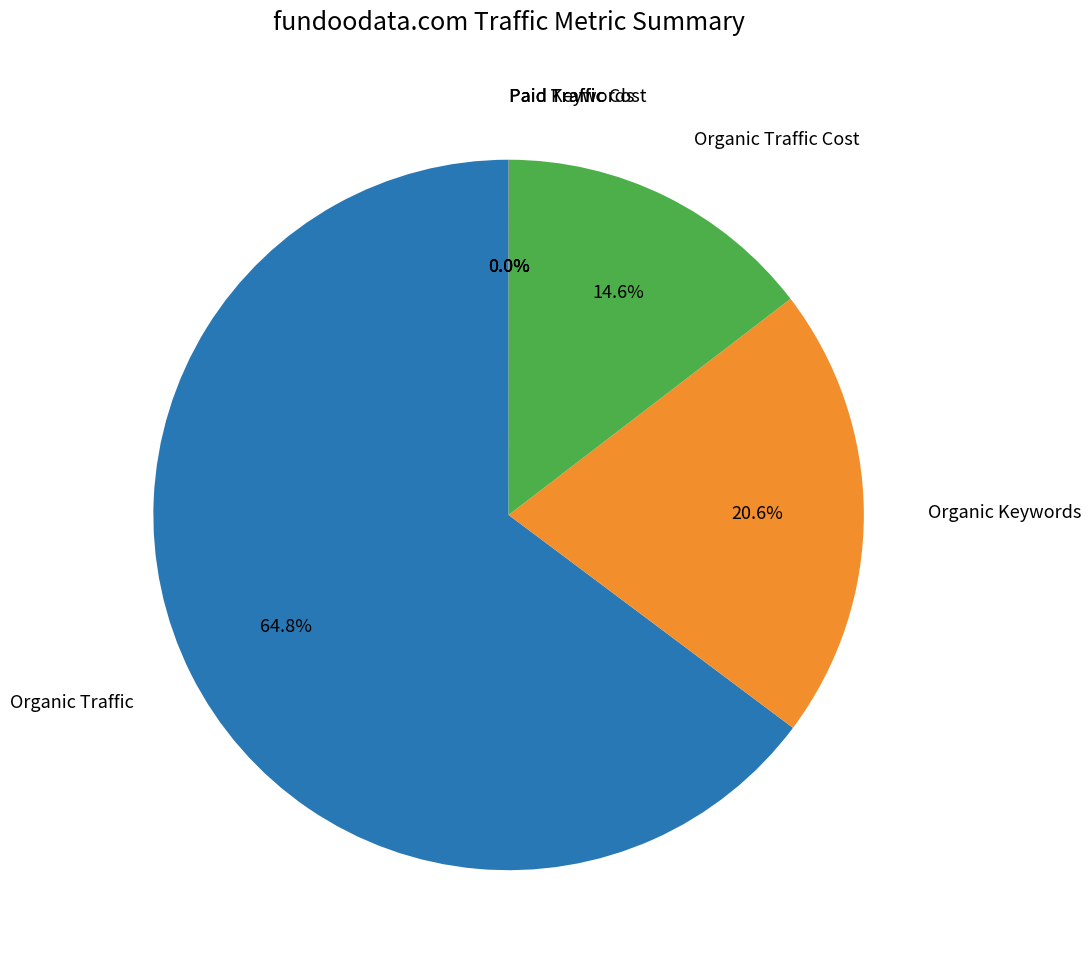

Does any single category account for the majority?

Yes